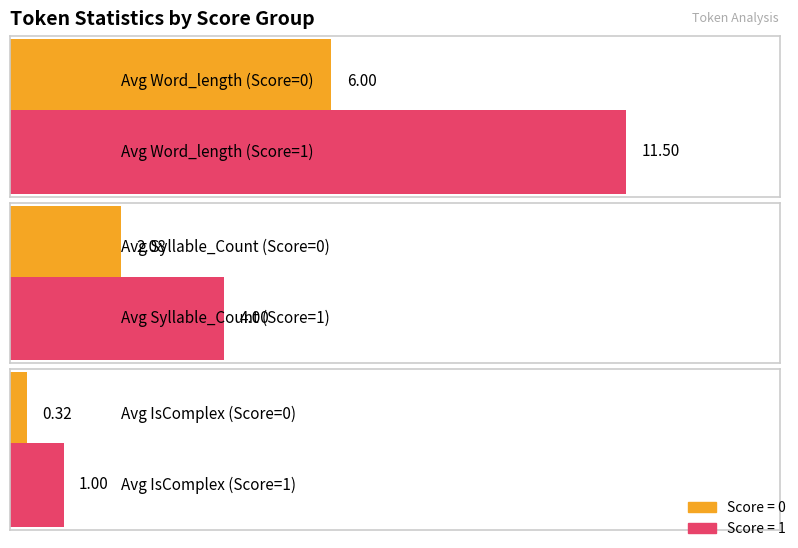

The value of Avg Syllable_Count at 1 is 2.5. True or false?

False